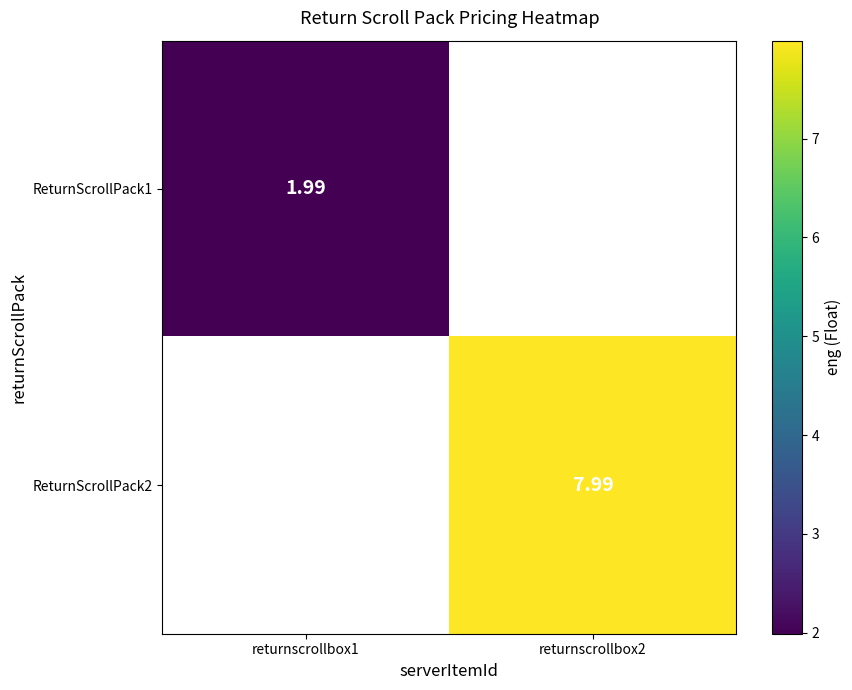

Is the value of ReturnScrollPack2 at returnscrollbox2 greater than the value of ReturnScrollPack1 at returnscrollbox1?

Yes